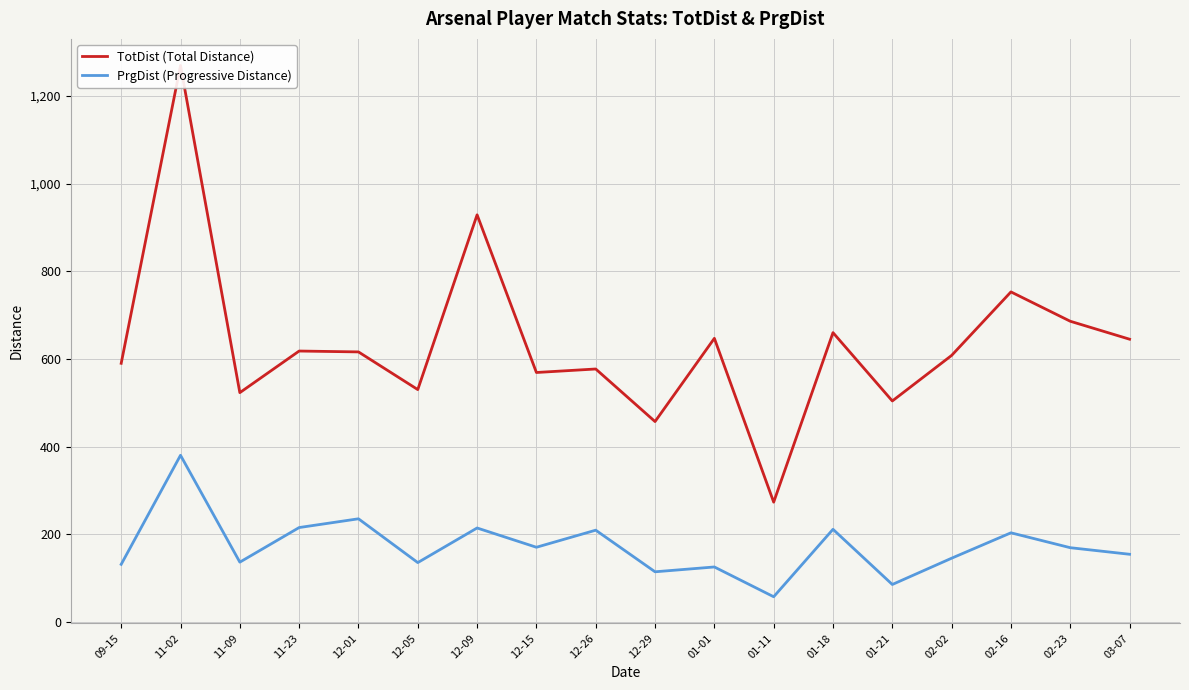

List the series in order of their peak value, lowest first.

PrgDist (Progressive Distance), TotDist (Total Distance)